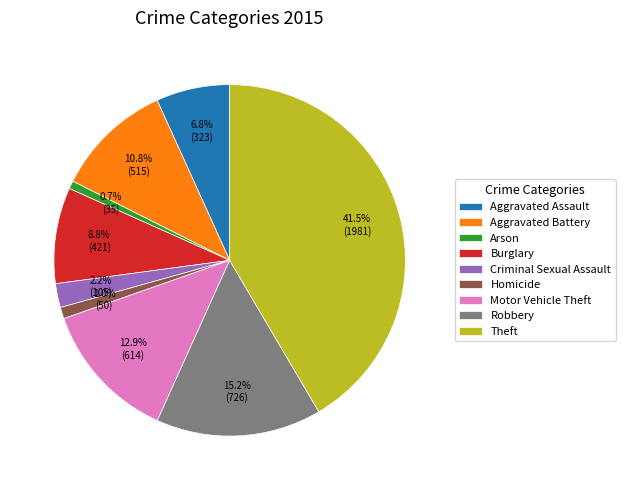

What is the largest slice in the pie chart?

Theft